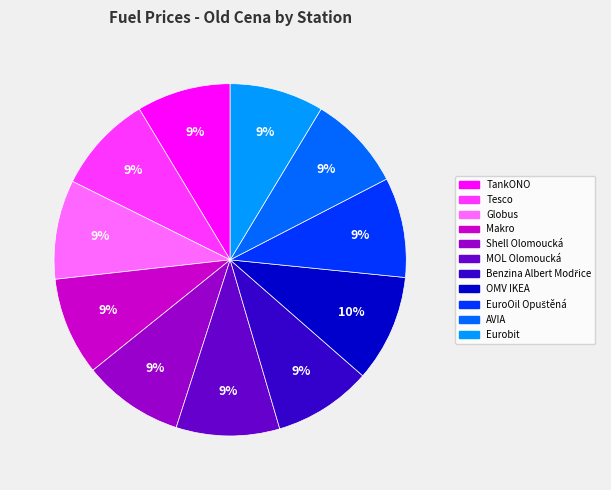

Is it true that Shell Olomoucká is 9% of the pie?

True